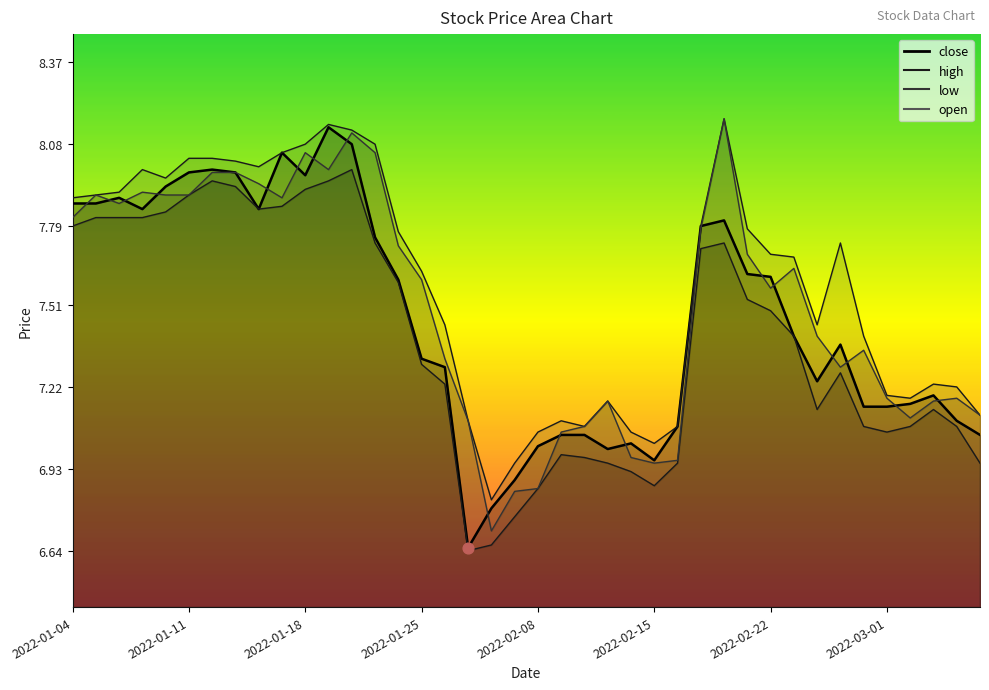

Which series has the largest total across all categories?

high